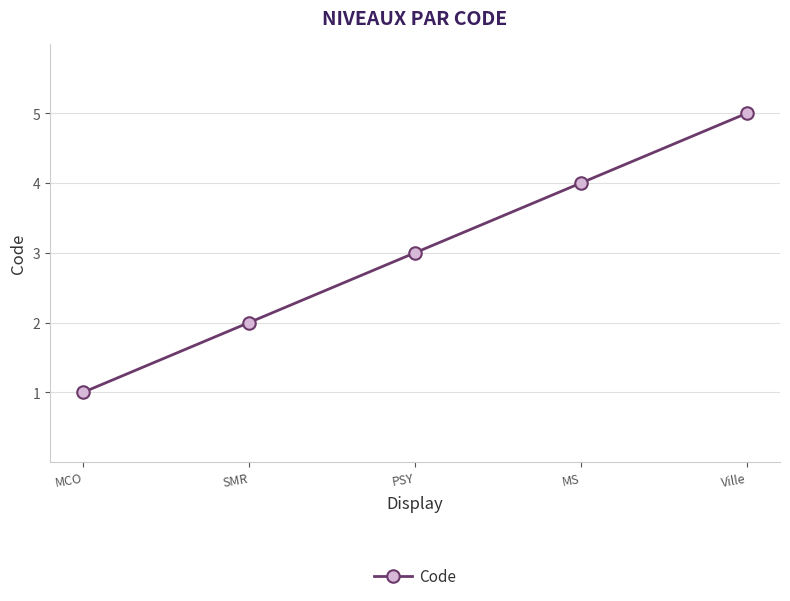

True or false: the data shows 3 at PSY.

True